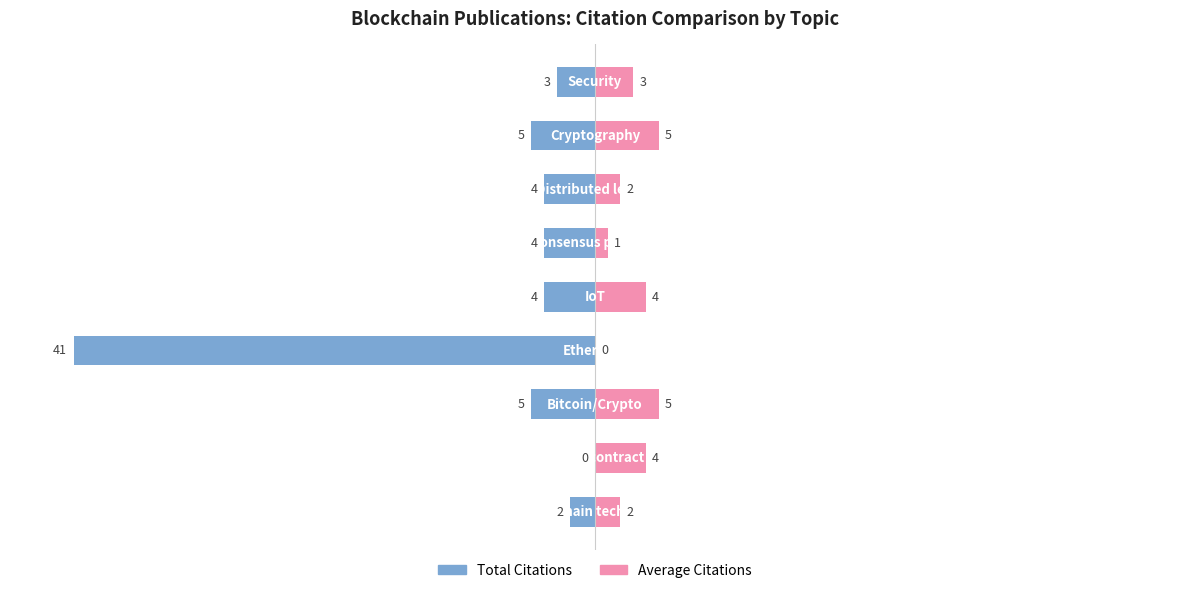

Rank the series at 2 from lowest to highest value.

Total Citations (left topics), Avg Citations (right topics)